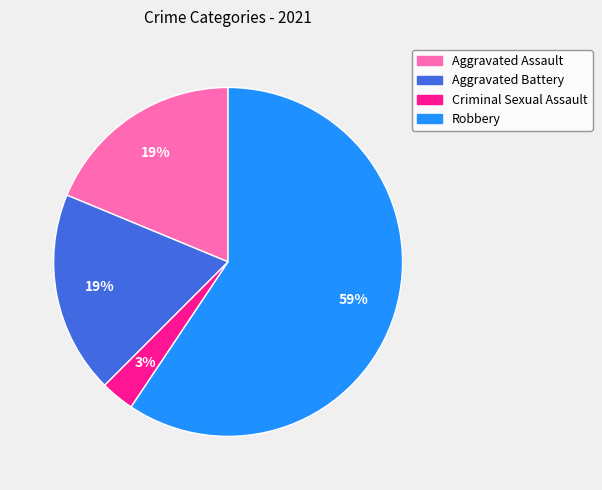

Which category has the biggest portion of the pie?

Robbery